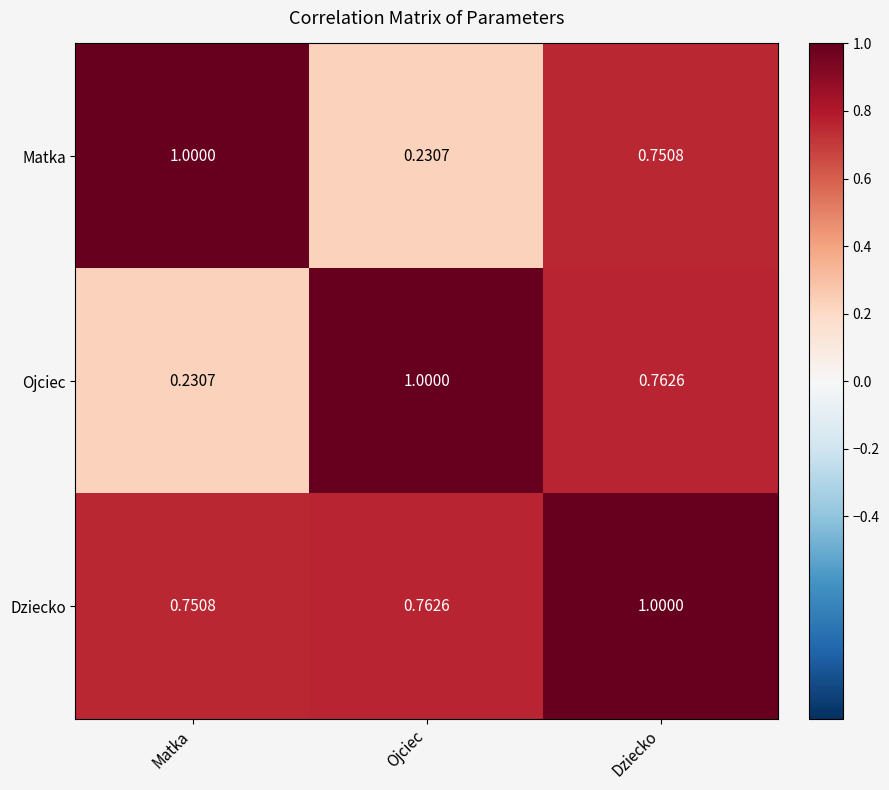

At how many categories does at least one series exceed 0?

3